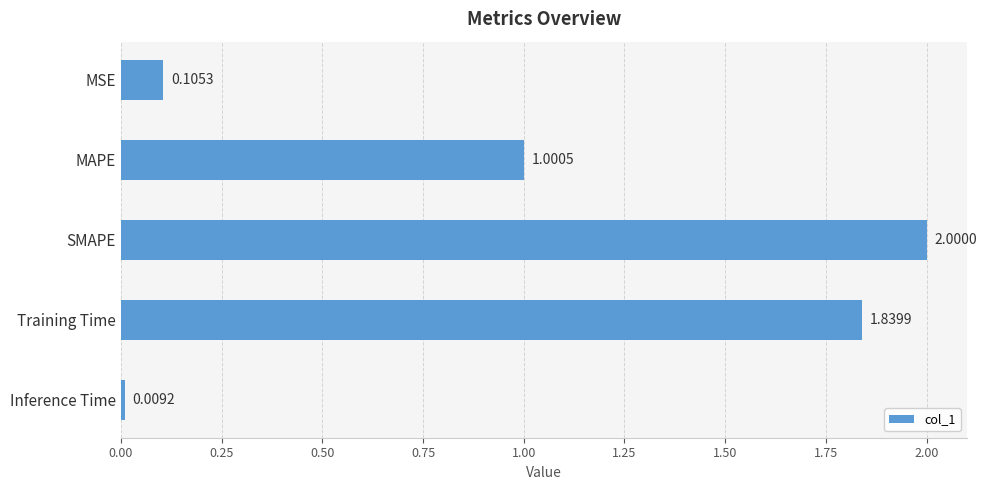

Between SMAPE and MSE, which is larger?

SMAPE